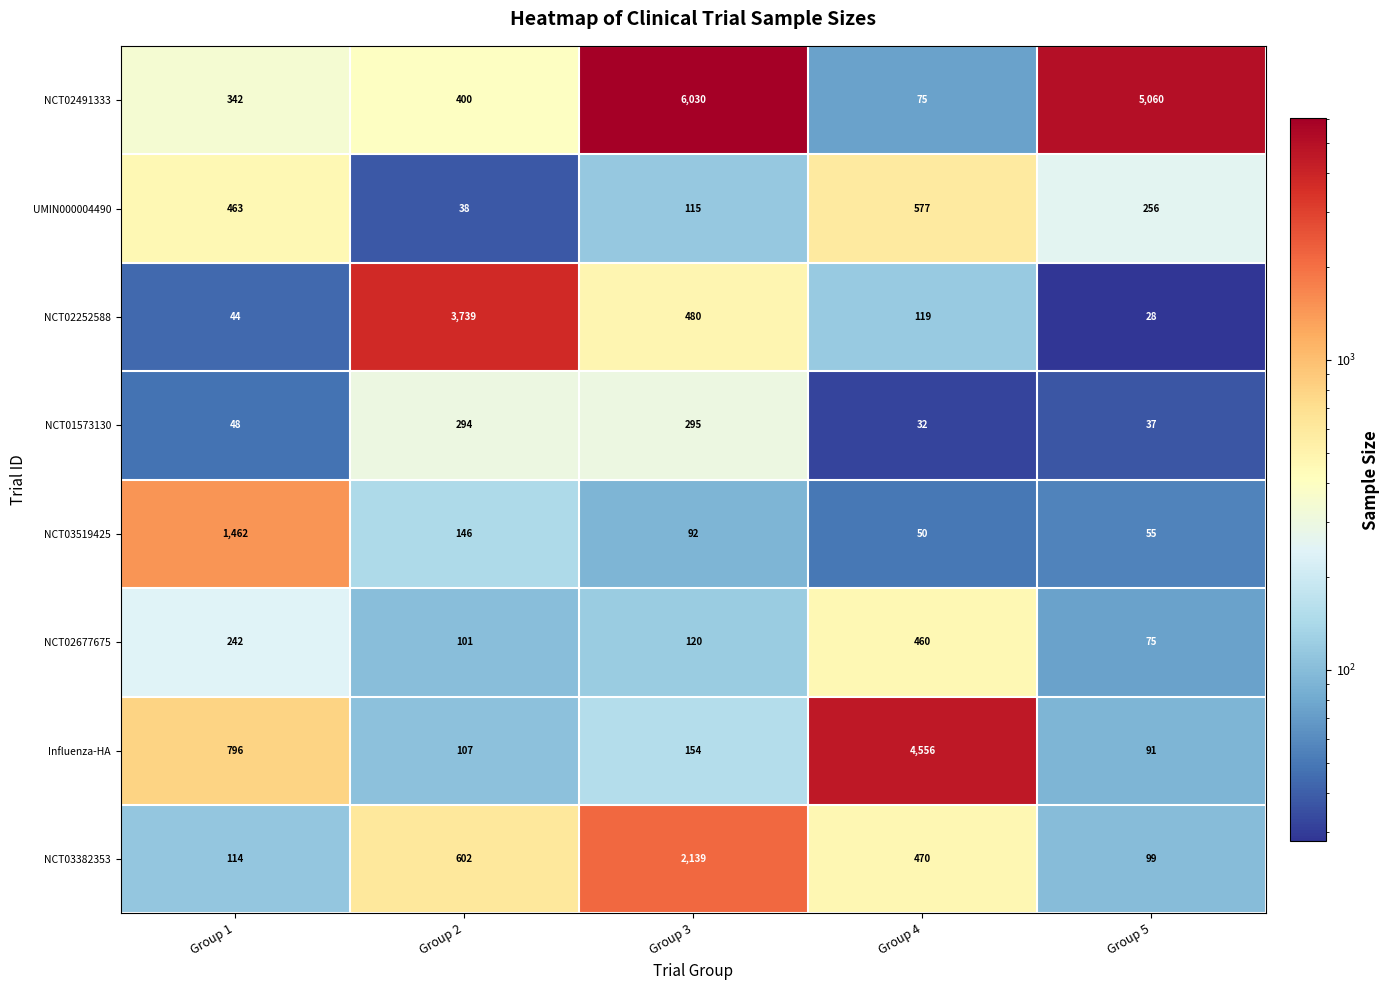

At Group 5, list the series in order from smallest to largest.

NCT02252588, NCT01573130, NCT03519425, NCT02677675, Influenza-HA, NCT03382353, UMIN000004490, NCT02491333